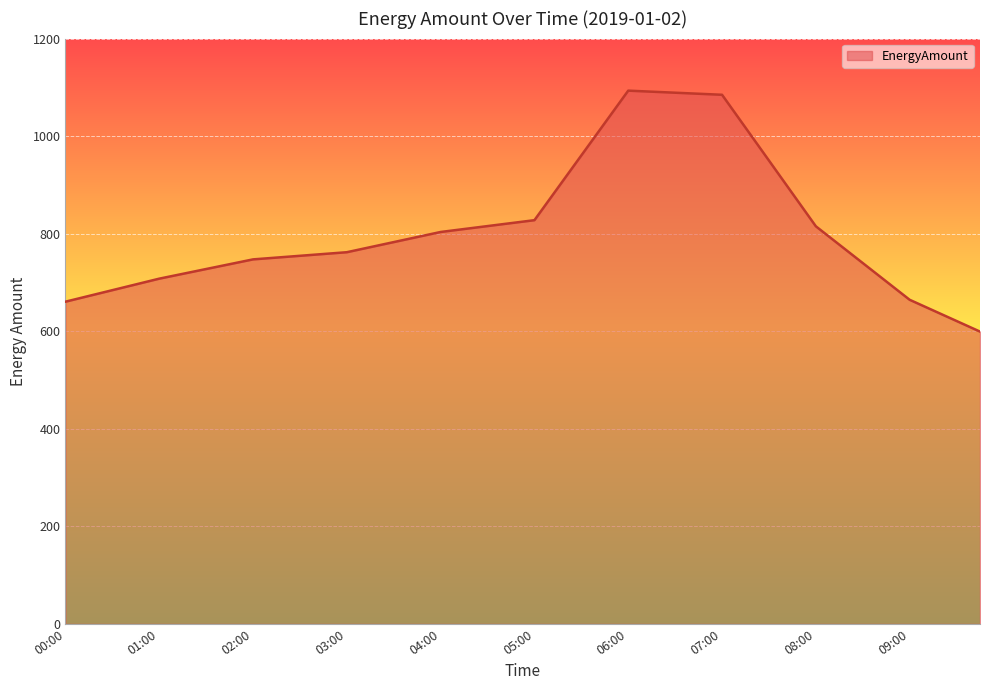

What is the smallest value displayed?

599.3